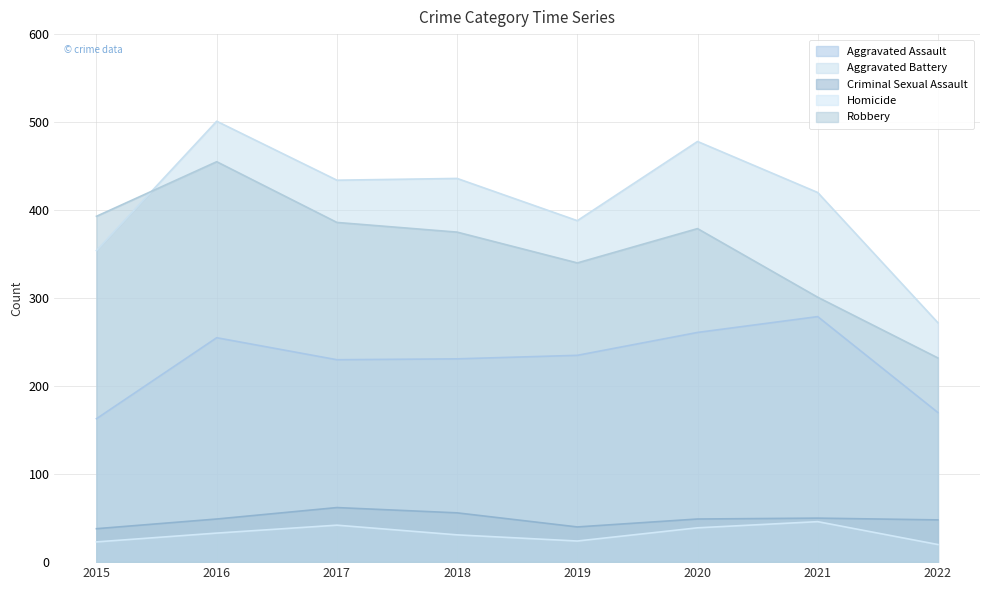

Is the value of Robbery at 2022 greater than the value of Homicide at 2018?

Yes